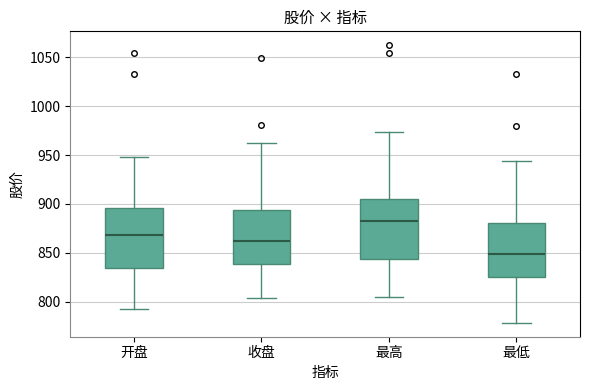

Which box's median line is the lowest?

最低